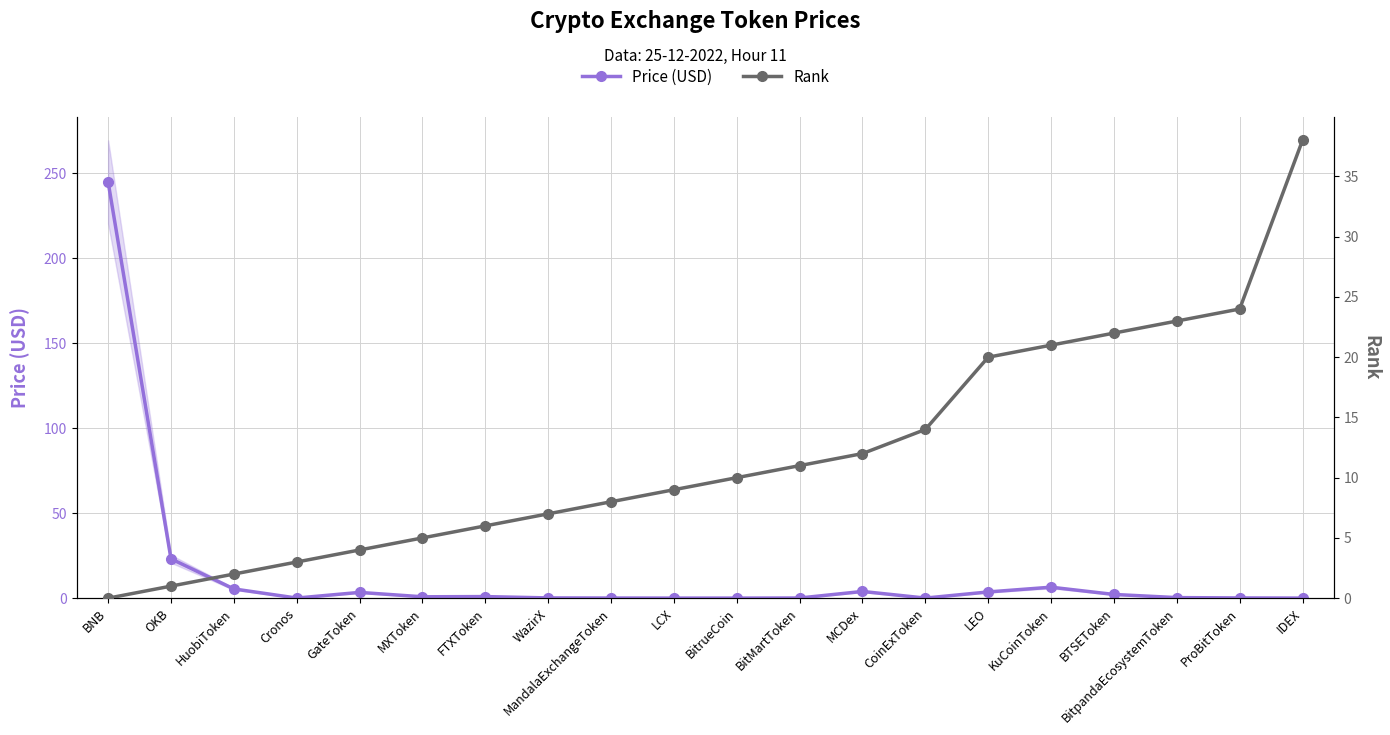

What is the label of the 7th point from the left?

FTXToken